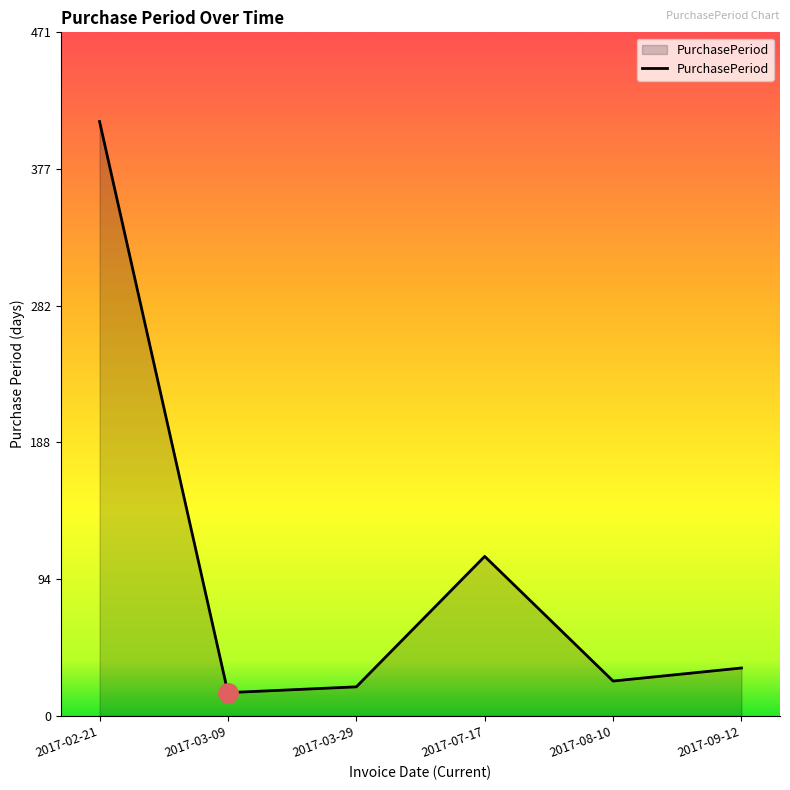

Does the chart display data point markers on the line(s)?

No